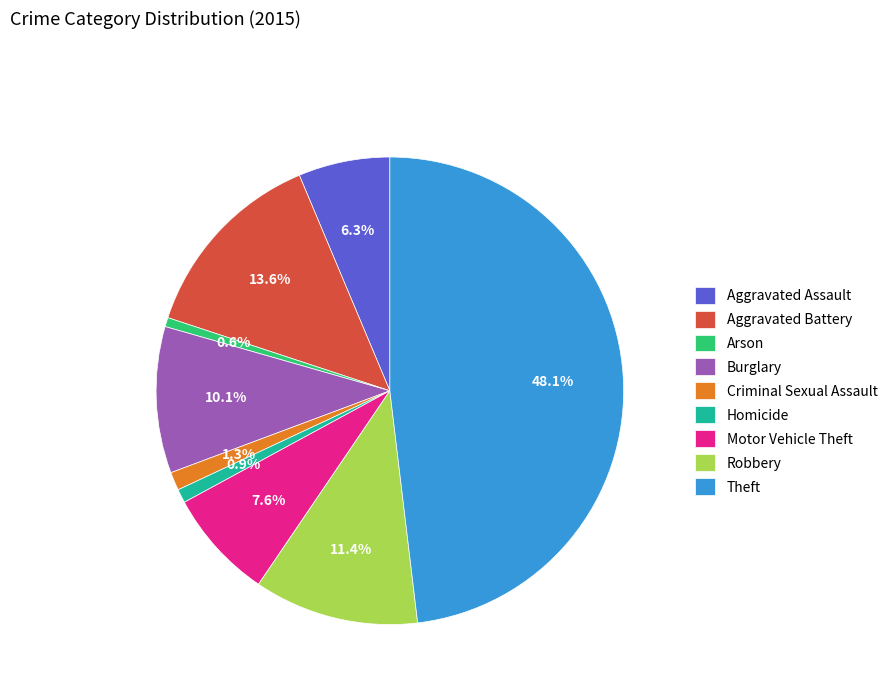

Which slice is the largest?

Theft